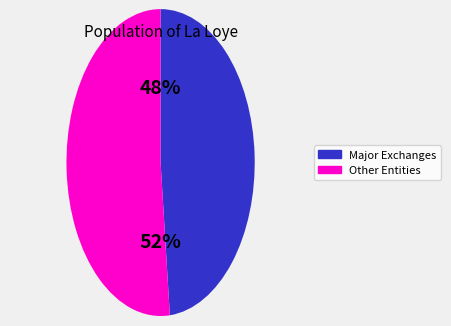

Does any single category account for the majority?

Yes